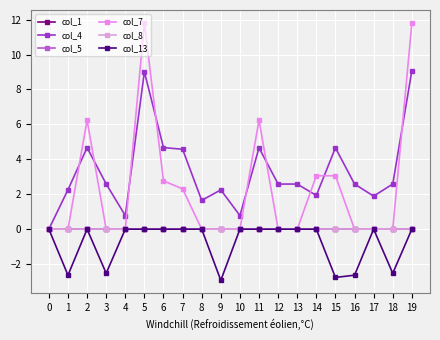

Is this an area chart (filled region under the line)?

No